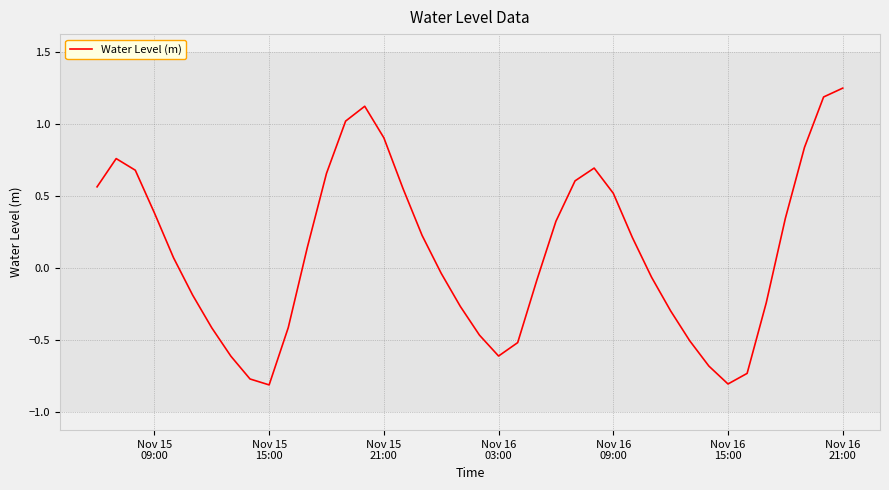

What is the difference between the maximum and minimum values?

2.1